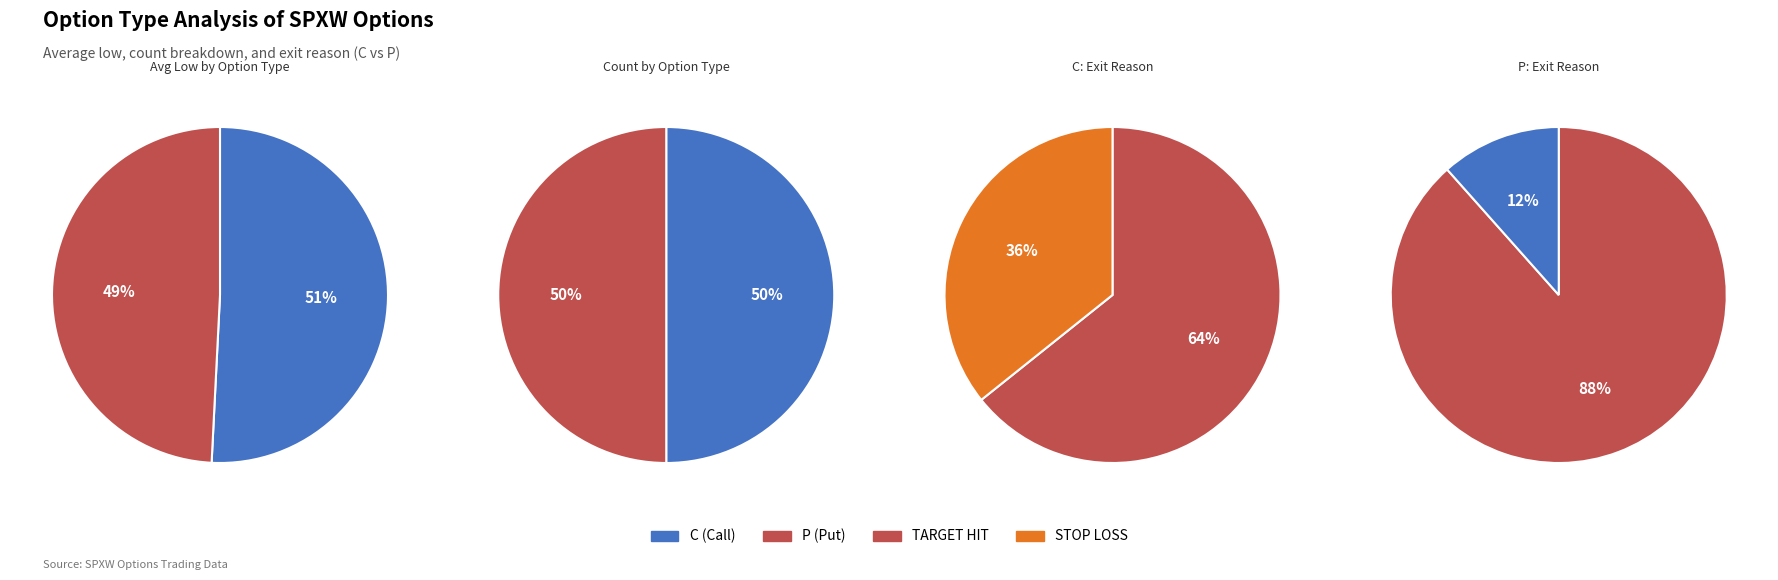

To the nearest percent, what is the difference between the largest and smallest slice percentages?

2%